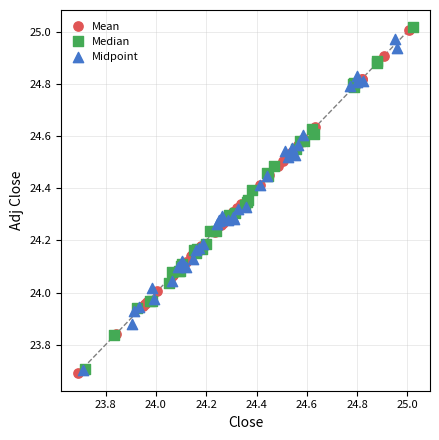

Which series has the widest spread of Y values?

Mean